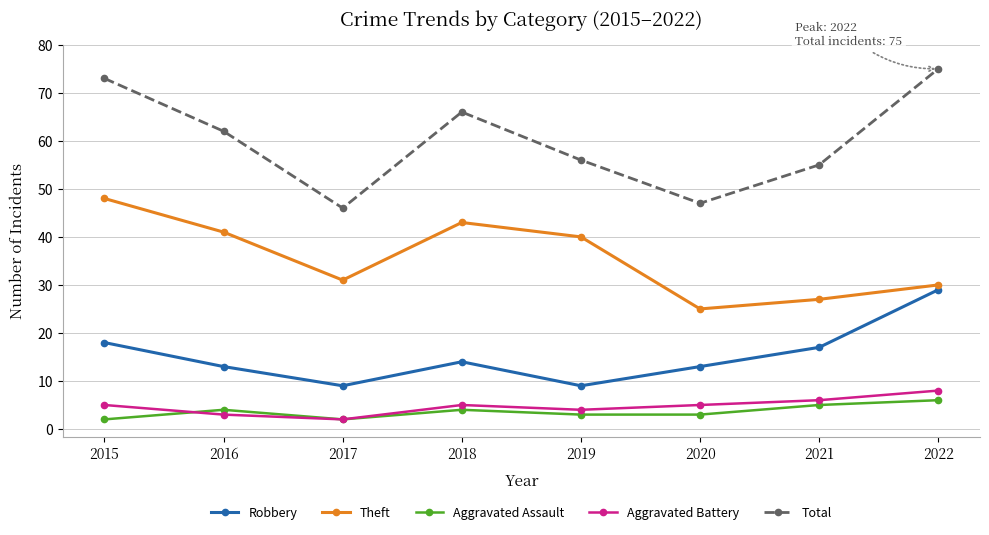

The Robbery series shows 6 at 2022. True or false?

False